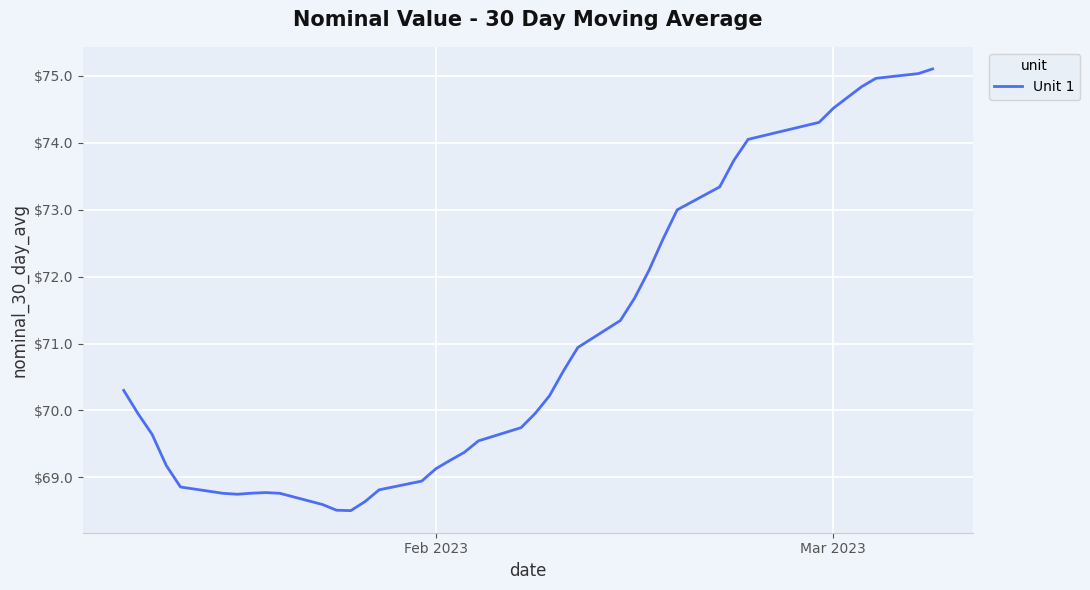

What is the smallest value displayed?

68.5